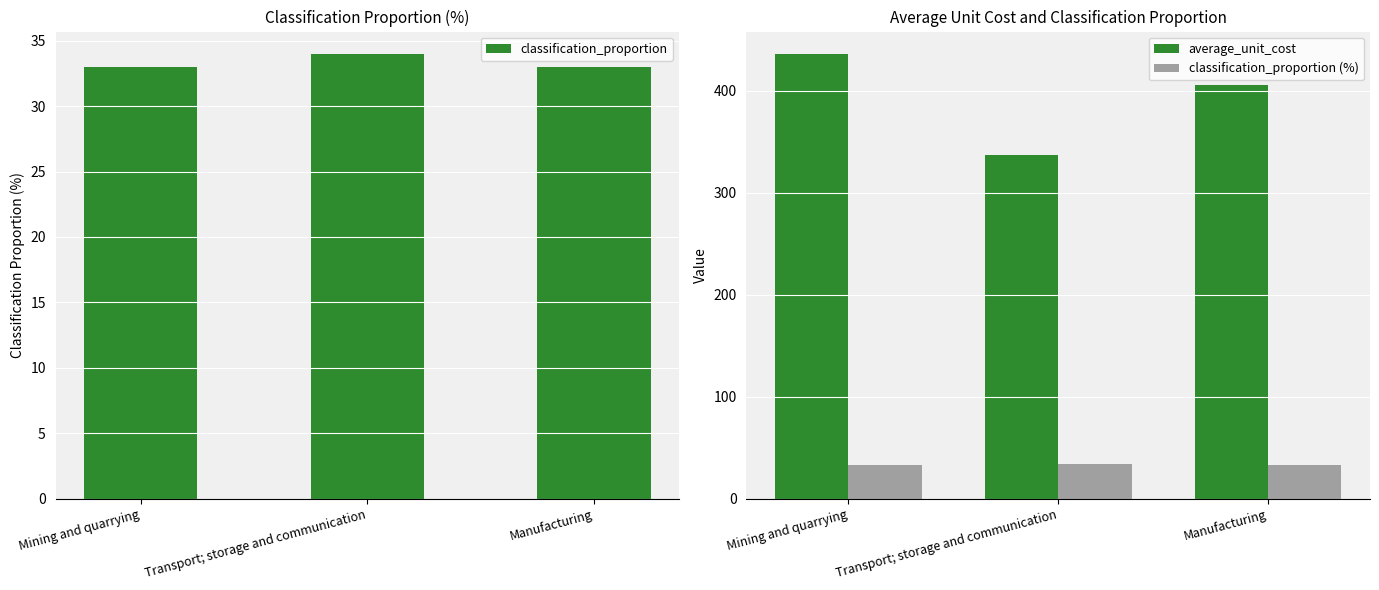

What is the label of the 3rd bar from the left?

Manufacturing